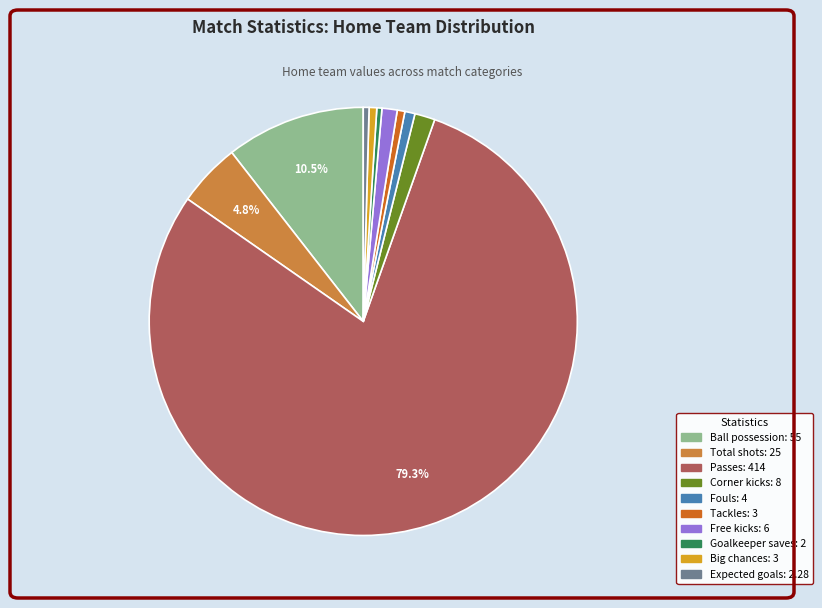

What is the largest slice in the pie chart?

Passes